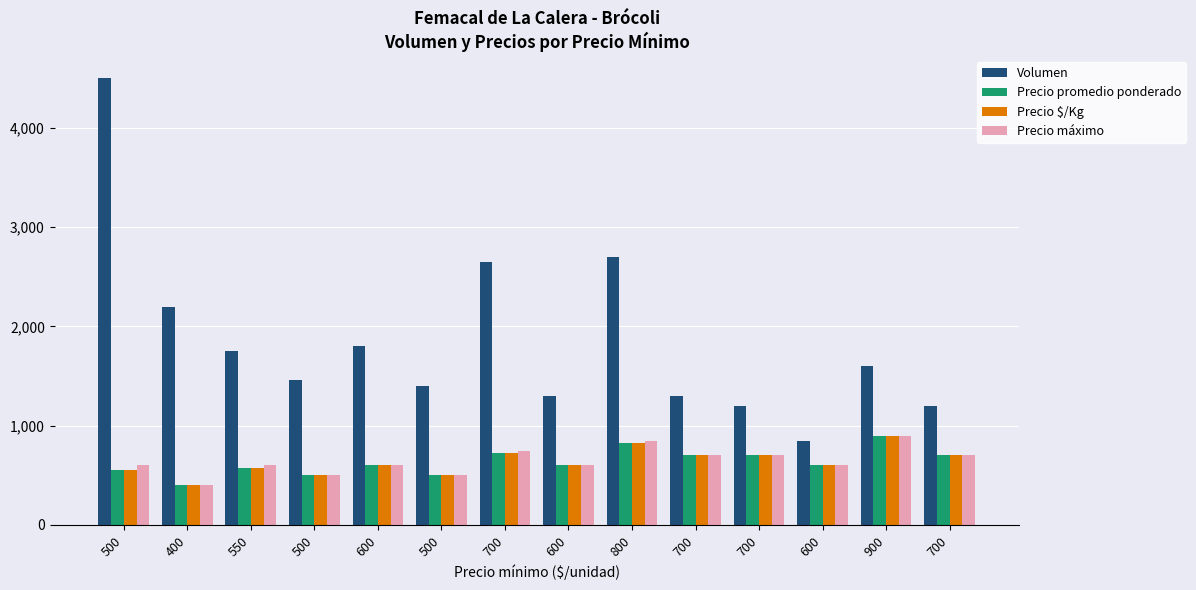

What is the sum of all Precio promedio ponderado values?

8875